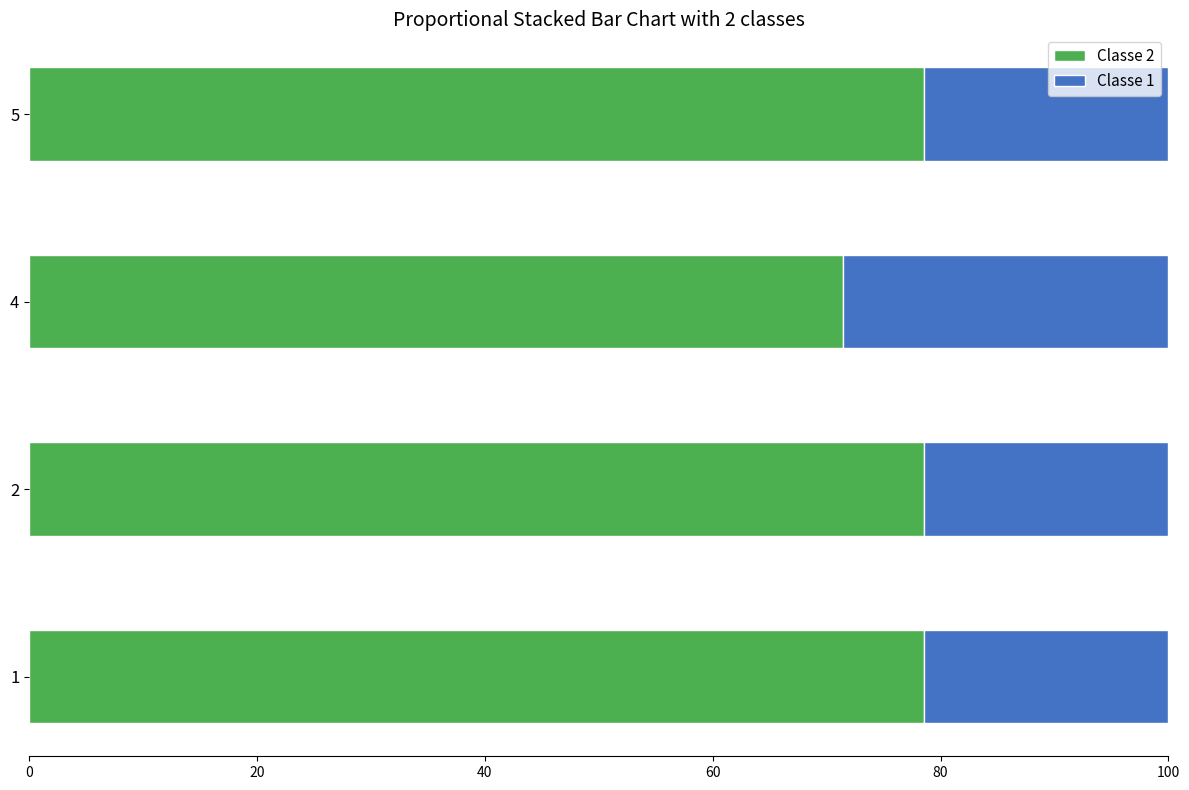

What is the average value of the Classe 2 series?

76.8